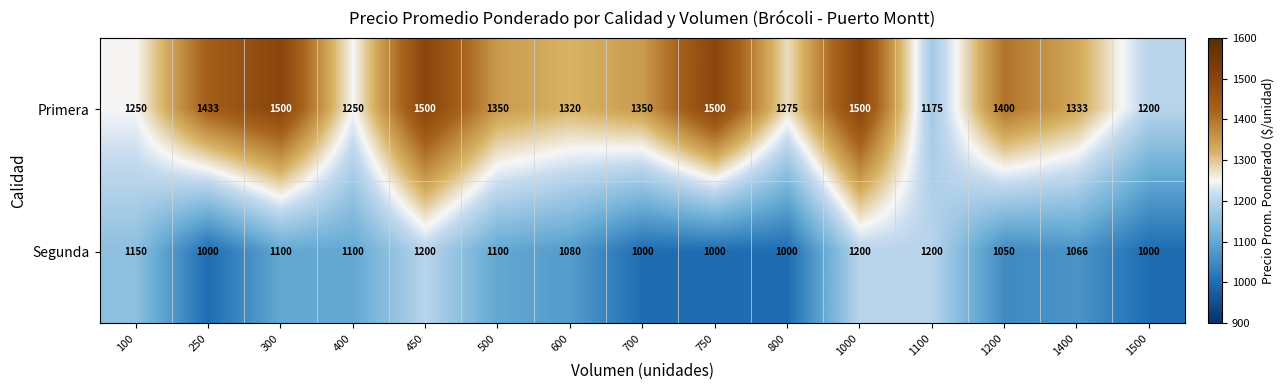

At 250, list the series in order from largest to smallest.

Primera, Segunda